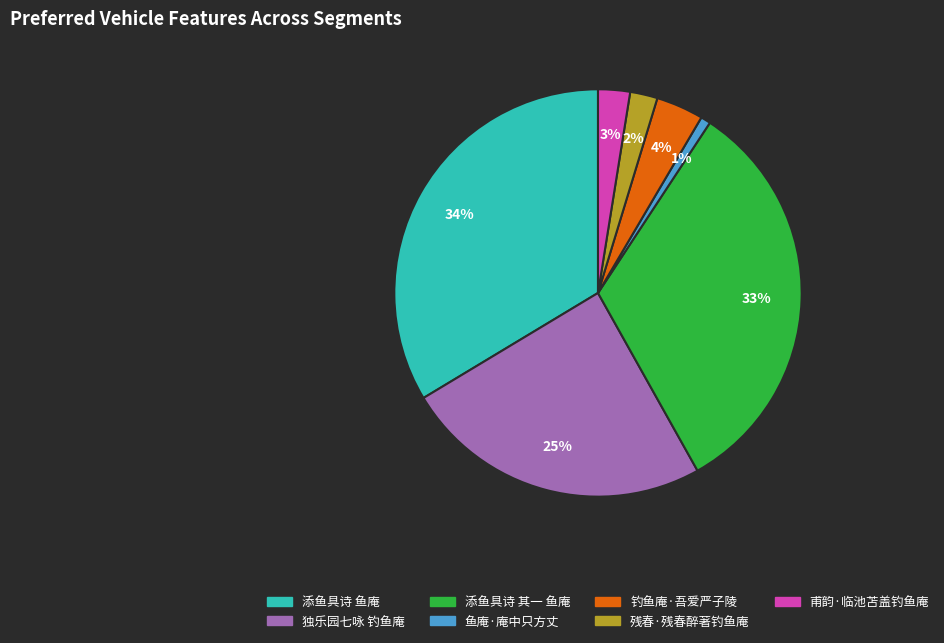

Do 甫韵·临池苫盖钓鱼庵 and 添鱼具诗 其一 鱼庵 together represent more than half of the pie?

No